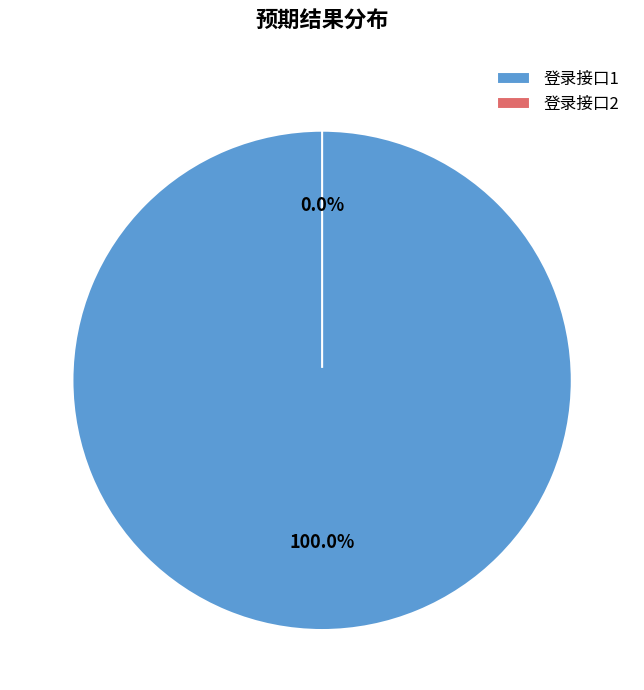

Count the number of slices in the pie.

2